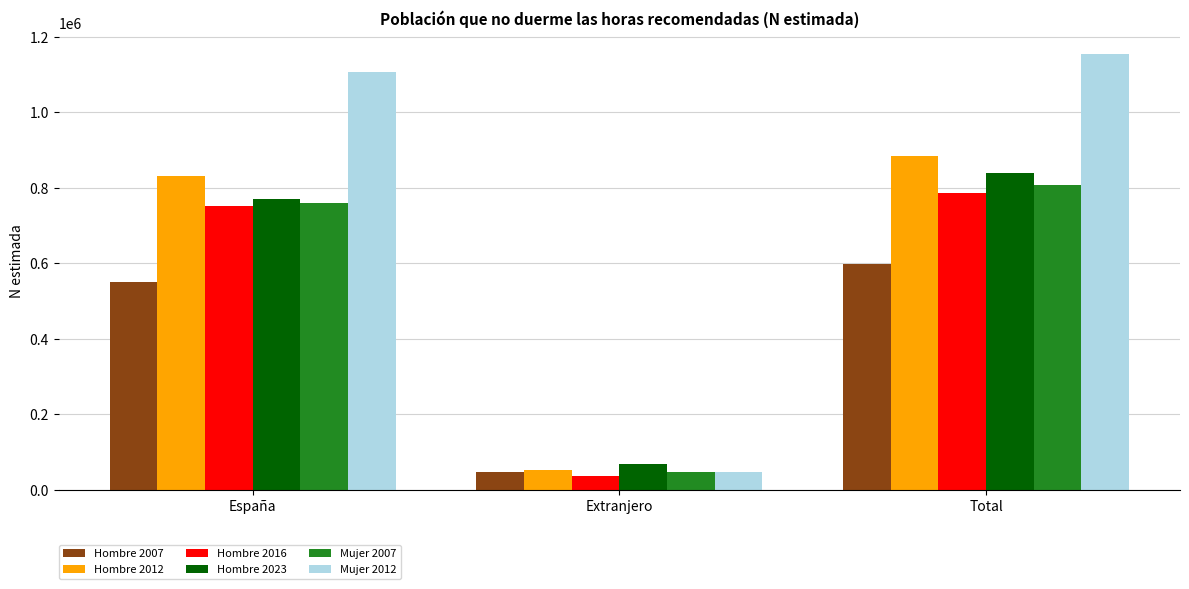

List the series in order of their peak value, lowest first.

Hombre 2007, Hombre 2016, Mujer 2007, Hombre 2023, Hombre 2012, Mujer 2012